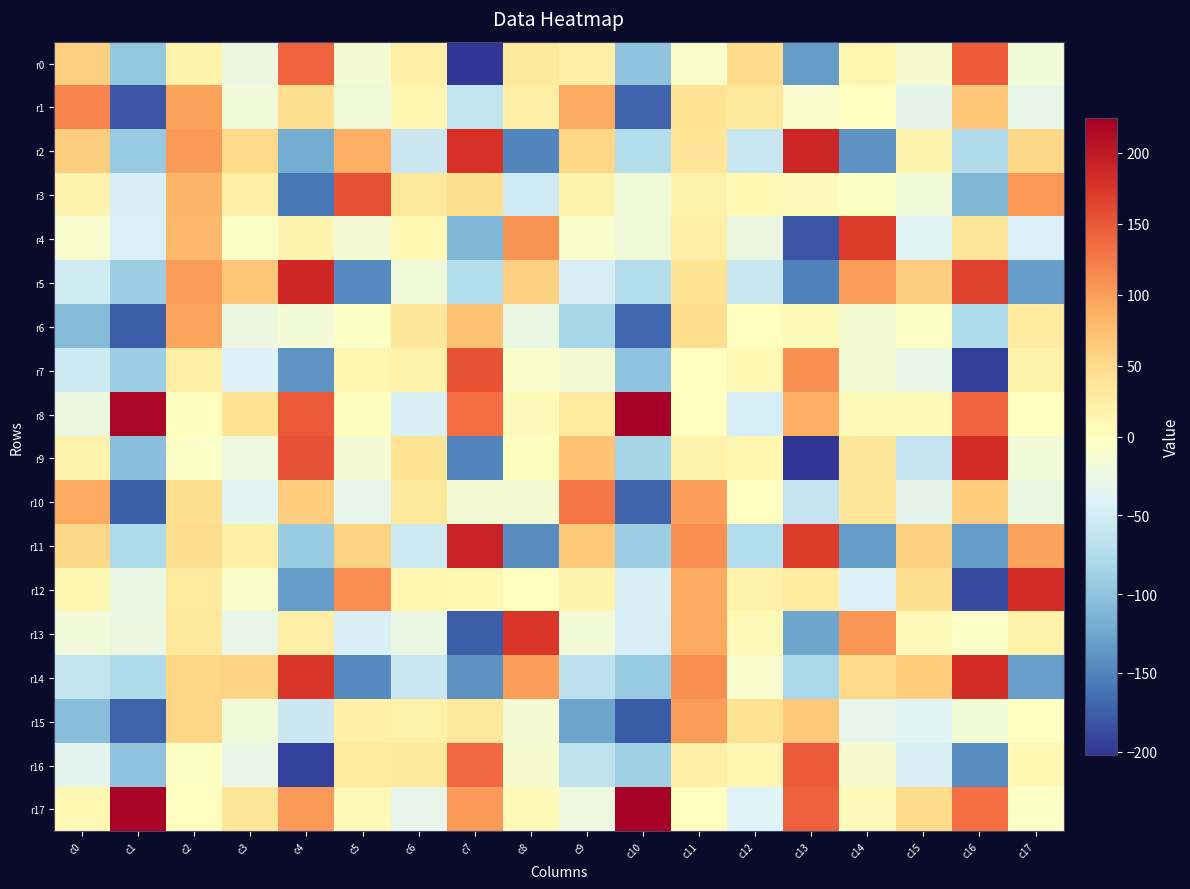

Reading right to left, transcribe all the data shown in this chart.

r0: c17=-17.4	c16=147.6	c15=-12.1	c14=12.3	c13=-133.2	c12=49.0	c11=-7.4	c10=-101.0	c9=21.3	c8=31.9	c7=-202.3	c6=23.8	c5=-13.1	c4=140.7	c3=-24.2	c2=19.1	c1=-97.6	c0=58.2
r1: c17=-29.1	c16=67.2	c15=-32.1	c14=-1.0	c13=-10.4	c12=31.9	c11=39.0	c10=-173.0	c9=90.7	c8=23.2	c7=-62.0	c6=13.5	c5=-19.8	c4=45.2	c3=-18.2	c2=97.2	c1=-181.5	c0=118.7
r2: c17=51.8	c16=-75.0	c15=14.8	c14=-140.2	c13=188.1	c12=-59.6	c11=38.3	c10=-73.3	c9=53.1	c8=-150.1	c7=180.9	c6=-56.3	c5=87.3	c4=-120.9	c3=50.6	c2=102.6	c1=-93.8	c0=60.4
r3: c17=105.0	c16=-112.1	c15=-19.7	c14=-1.6	c13=4.1	c12=10.1	c11=21.0	c10=-19.2	c9=16.9	c8=-52.8	c7=44.6	c6=33.0	c5=155.8	c4=-159.6	c3=24.6	c2=81.0	c1=-45.0	c0=15.6
r4: c17=-43.3	c16=36.2	c15=-39.4	c14=171.0	c13=-181.7	c12=-25.2	c11=21.4	c10=-19.5	c9=-9.4	c8=108.4	c7=-111.5	c6=9.7	c5=-13.5	c4=14.1	c3=-4.9	c2=79.8	c1=-43.7	c0=-10.8
r5: c17=-132.5	c16=165.2	c15=60.3	c14=101.0	c13=-152.4	c12=-57.9	c11=40.3	c10=-72.7	c9=-46.4	c8=58.2	c7=-74.0	c6=-20.4	c5=-146.3	c4=187.2	c3=67.2	c2=100.2	c1=-90.9	c0=-51.1
r6: c17=28.5	c16=-77.2	c15=-4.2	c14=-12.6	c13=6.9	c12=1.5	c11=45.9	c10=-170.3	c9=-83.6	c8=-25.4	c7=71.2	c6=35.1	c5=-2.1	c4=-16.4	c3=-24.1	c2=96.1	c1=-176.9	c0=-107.0
r7: c17=18.8	c16=-194.9	c15=-27.6	c14=-12.9	c13=109.0	c12=9.3	c11=-0.8	c10=-99.8	c9=-14.5	c8=-8.3	c7=154.1	c6=20.3	c5=11.7	c4=-138.3	c3=-41.7	c2=22.6	c1=-91.4	c0=-53.8
r8: c17=0.7	c16=139.3	c15=7.0	c14=6.0	c13=86.2	c12=-48.3	c11=1.3	c10=224.9	c9=31.0	c8=4.7	c7=134.6	c6=-45.4	c5=2.1	c4=147.7	c3=38.8	c2=2.4	c1=217.8	c0=-25.0
r9: c17=-18.8	c16=183.4	c15=-60.8	c14=34.5	c13=-201.0	c12=13.2	c11=19.6	c10=-83.8	c9=71.8	c8=3.5	c7=-148.7	c6=39.4	c5=-14.2	c4=154.6	c3=-23.4	c2=-5.6	c1=-104.3	c0=16.7
r10: c17=-26.1	c16=62.0	c15=-32.9	c14=34.8	c13=-60.3	c12=-0.6	c11=99.4	c10=-171.9	c9=127.2	c8=-13.4	c7=-15.3	c6=32.9	c5=-31.4	c4=61.6	c3=-36.3	c2=44.8	c1=-174.5	c0=92.7
r11: c17=97.8	c16=-133.1	c15=59.3	c14=-133.8	c13=171.3	c12=-73.7	c11=110.5	c10=-90.2	c9=64.3	c8=-144.9	c7=191.8	c6=-54.2	c5=55.5	c4=-92.0	c3=21.4	c2=46.5	c1=-77.5	c0=51.8
r12: c17=184.4	c16=-187.6	c15=44.0	c14=-42.6	c13=26.6	c12=19.2	c11=92.4	c10=-45.7	c9=16.3	c8=1.1	c7=9.3	c6=12.3	c5=112.0	c4=-132.0	c3=-6.4	c2=30.2	c1=-25.6	c0=12.3
r13: c17=18.0	c16=-6.3	c15=6.1	c14=106.6	c13=-126.0	c12=8.5	c11=92.2	c10=-47.3	c9=-16.7	c8=175.0	c7=-175.5	c6=-26.8	c5=-45.1	c4=25.9	c3=-28.9	c2=32.6	c1=-23.8	c0=-18.1
r14: c17=-130.7	c16=181.9	c15=62.3	c14=50.6	c13=-81.9	c12=-10.5	c11=109.7	c10=-94.0	c9=-66.9	c8=101.1	c7=-139.4	c6=-55.4	c5=-145.8	c4=174.7	c3=56.1	c2=53.5	c1=-74.9	c0=-62.5
r15: c17=-1.4	c16=-16.2	c15=-36.9	c14=-31.3	c13=66.6	c12=40.6	c11=101.5	c10=-177.7	c9=-127.5	c8=-14.8	c7=32.3	c6=18.8	c5=22.8	c4=-55.5	c3=-18.0	c2=53.0	c1=-171.9	c0=-105.0
r16: c17=10.0	c16=-144.7	c15=-44.6	c14=-11.5	c13=146.2	c12=12.4	c11=23.8	c10=-90.0	c9=-66.0	c8=-11.4	c7=138.4	c6=33.2	c5=31.3	c4=-193.6	c3=-28.2	c2=-3.1	c1=-99.8	c0=-34.1
r17: c17=-5.8	c16=133.5	c15=47.8	c14=4.9	c13=143.2	c12=-40.0	c11=1.5	c10=220.8	c9=-23.5	c8=8.4	c7=102.5	c6=-31.1	c5=7.6	c4=104.3	c3=36.4	c2=-1.3	c1=218.5	c0=9.5